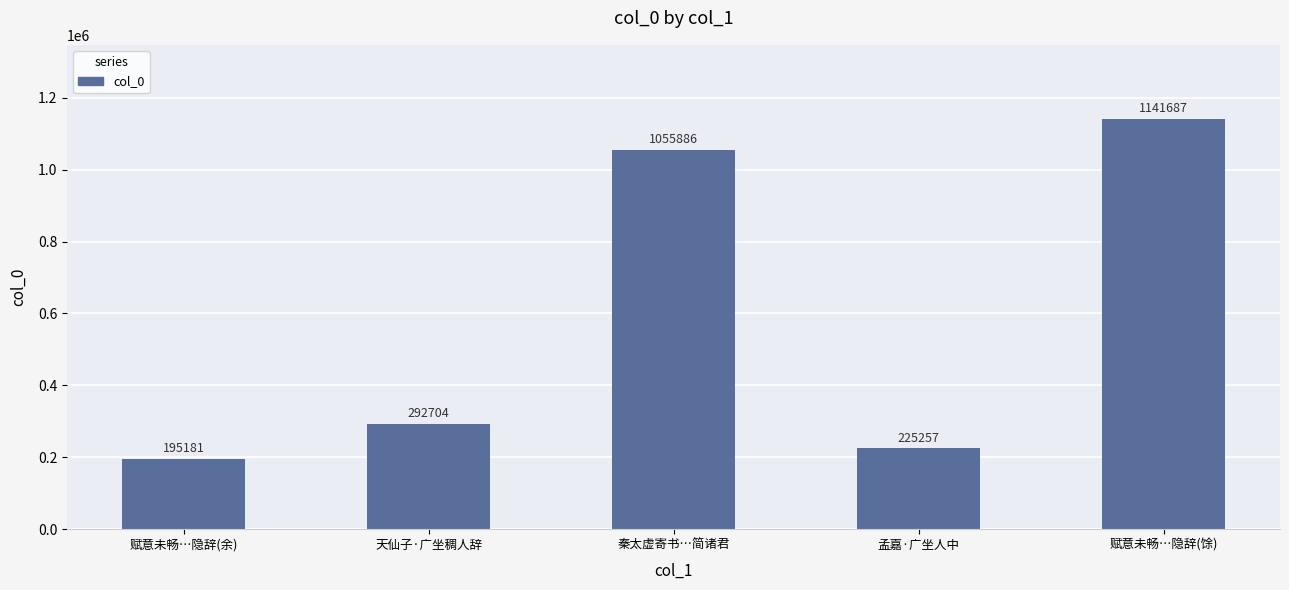

What is the label of the 1st bar from the left?

赋意未畅…隐辞(余)